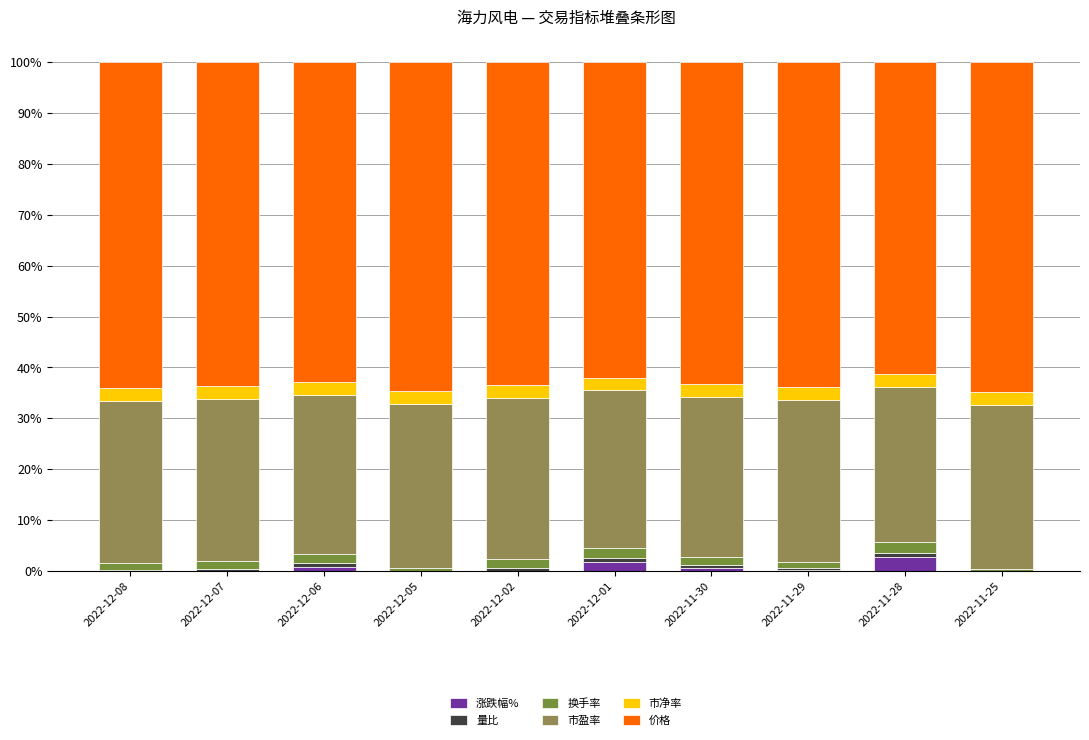

Reading left to right, extract all data points from this chart.

涨跌幅%: 2022-12-08=-0.2	2022-12-07=-0.1	2022-12-06=0.8	2022-12-05=-3.2	2022-12-02=-0.1	2022-12-01=1.8	2022-11-30=0.5	2022-11-29=0.1	2022-11-28=2.8	2022-11-25=-0.9
量比: 2022-12-08=0.5	2022-12-07=0.5	2022-12-06=0.7	2022-12-05=1.1	2022-12-02=0.7	2022-12-01=0.9	2022-11-30=0.6	2022-11-29=0.4	2022-11-28=0.8	2022-11-25=0.3
换手率: 2022-12-08=1.3	2022-12-07=1.6	2022-12-06=1.9	2022-12-05=2.8	2022-12-02=1.7	2022-12-01=2.0	2022-11-30=1.5	2022-11-29=1.1	2022-11-28=2.0	2022-11-25=1.0
市盈率: 2022-12-08=31.9	2022-12-07=31.7	2022-12-06=31.3	2022-12-05=32.2	2022-12-02=31.6	2022-12-01=30.9	2022-11-30=31.5	2022-11-29=31.8	2022-11-28=30.6	2022-11-25=32.3
市净率: 2022-12-08=2.6	2022-12-07=2.5	2022-12-06=2.5	2022-12-05=2.6	2022-12-02=2.5	2022-12-01=2.5	2022-11-30=2.5	2022-11-29=2.6	2022-11-28=2.5	2022-11-25=2.6
价格: 2022-12-08=64.0	2022-12-07=63.7	2022-12-06=62.8	2022-12-05=64.6	2022-12-02=63.5	2022-12-01=62.0	2022-11-30=63.2	2022-11-29=63.9	2022-11-28=61.3	2022-11-25=64.8